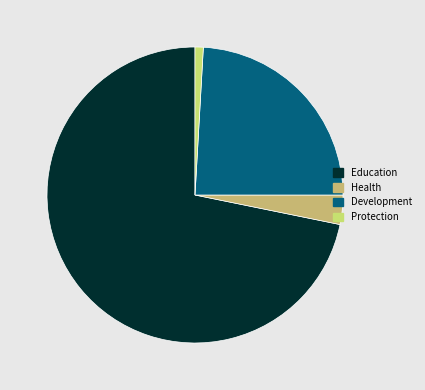

Which category has the smallest portion of the pie?

Protection